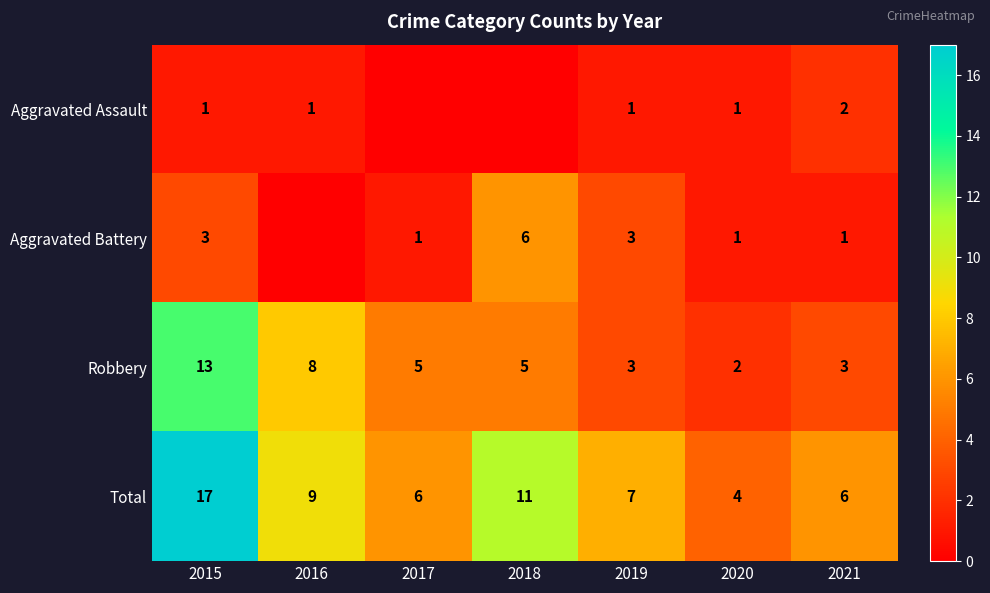

What value does the Robbery series have at 2016, to the nearest 10?

10